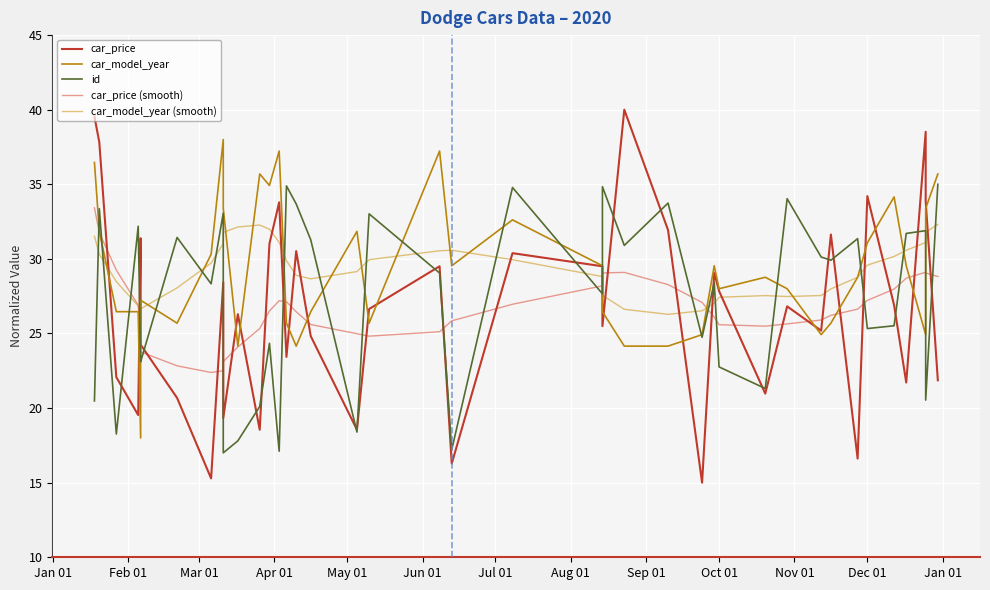

How many data points in car_model_year are above 28?

21